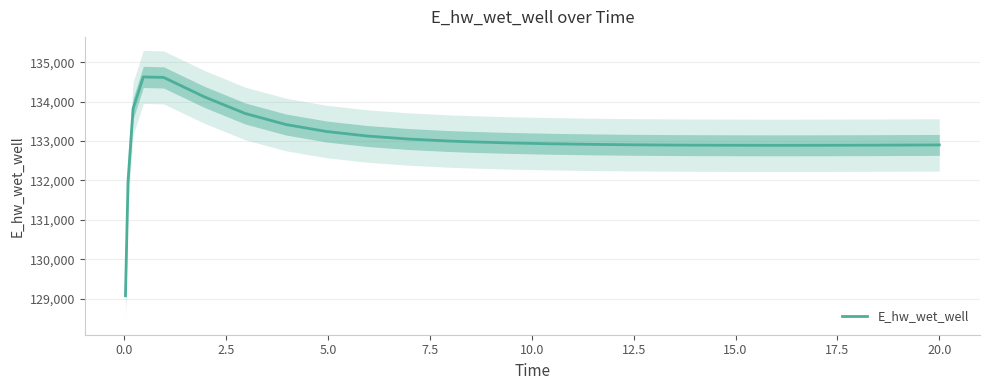

How many interior local valleys (lower than both neighbors) does the data have?

1